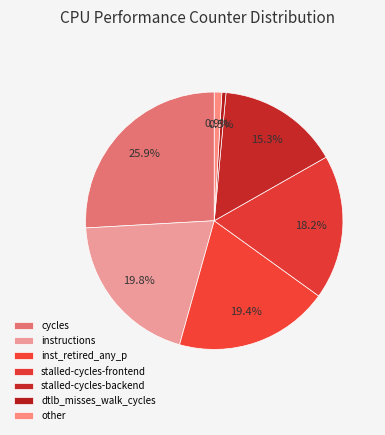

How many segments does this pie chart have?

7